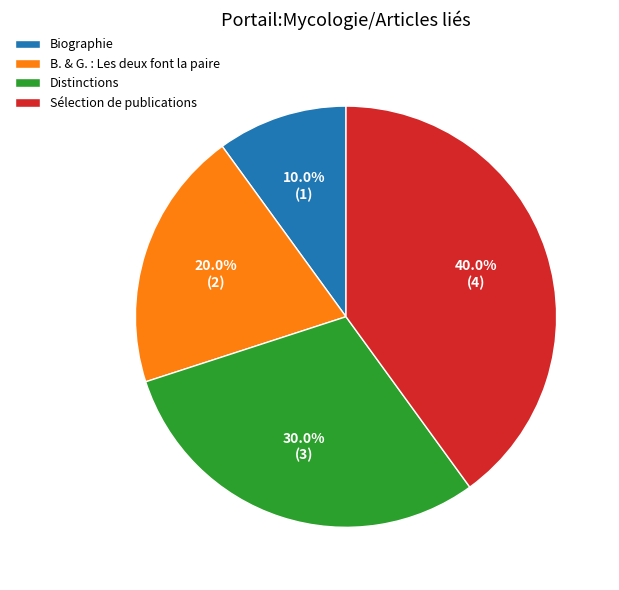

Approximately how many times larger is the value at Distinctions compared to B. & G. : Les deux font la paire?

1.5